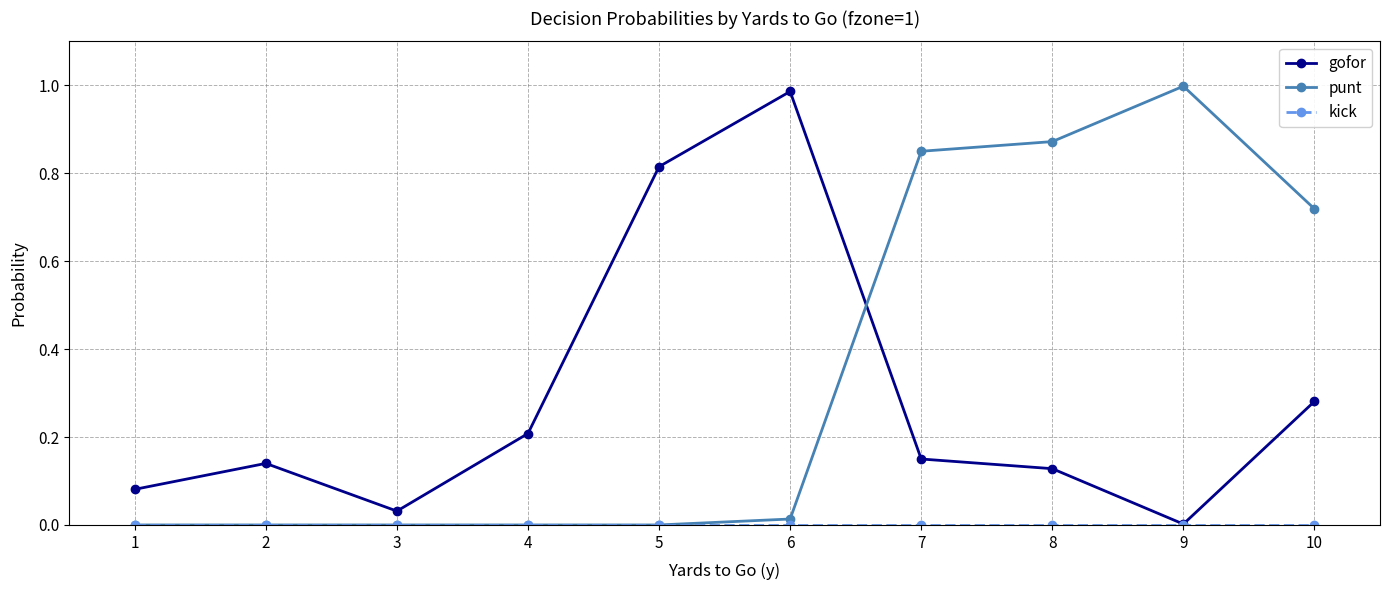

The punt series shows 0.4 at 3. True or false?

False